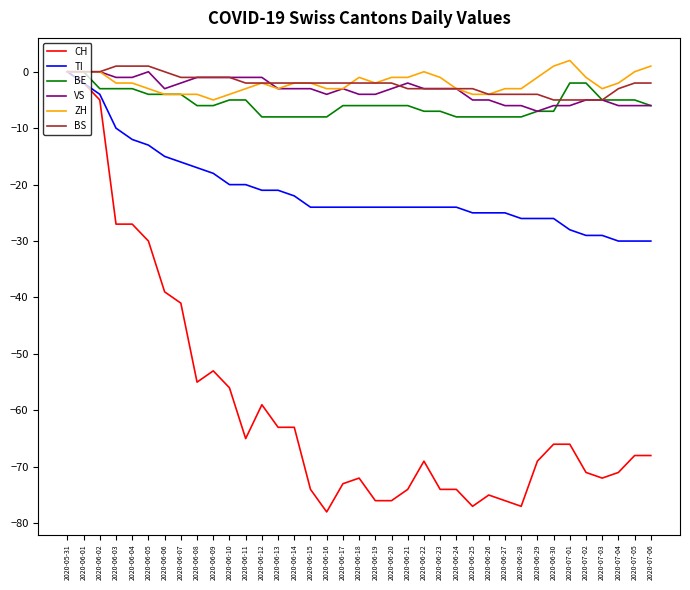

Is the value of ZH at 2020-06-10 greater than the value of VS at 2020-06-07?

No